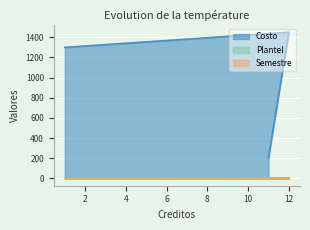

What is the label of the 2nd point from the left?

12